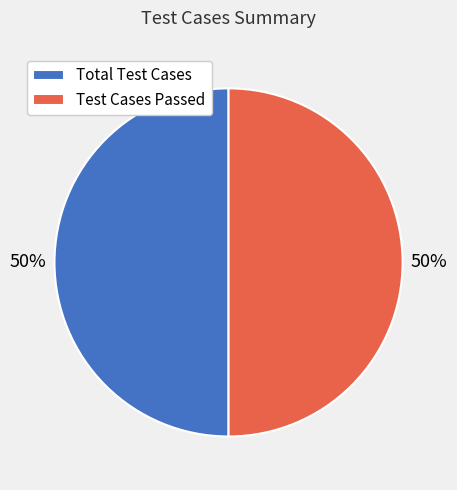

To the nearest percent, what percentage of the pie is Test Cases Passed?

50%